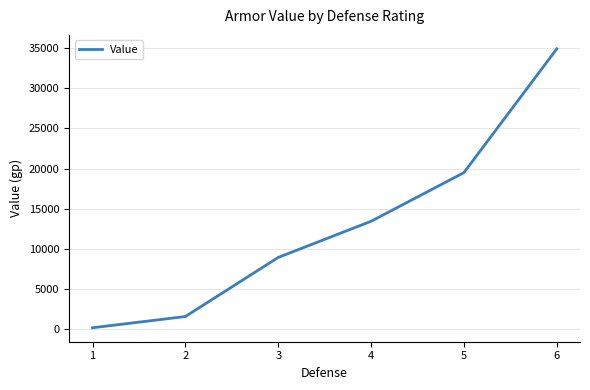

What is the maximum value shown in the chart?

34900